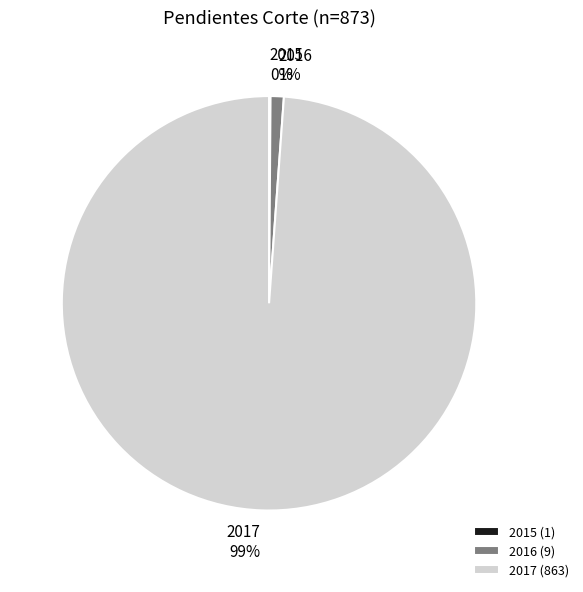

Is there a majority slice in this chart?

Yes